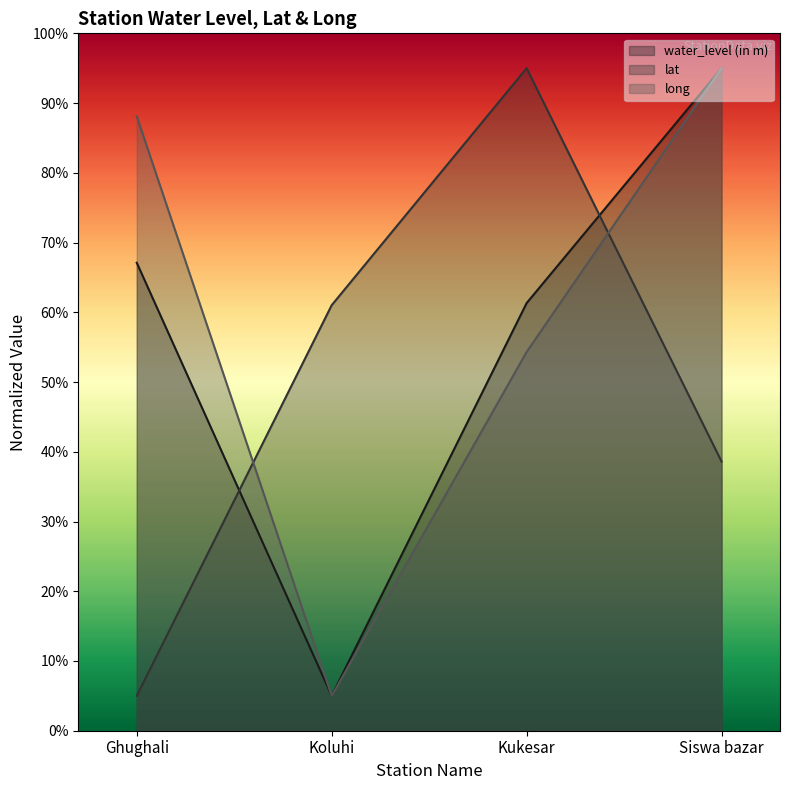

True or false: water_level (in m) has a value of 61.3 at Kukesar.

True